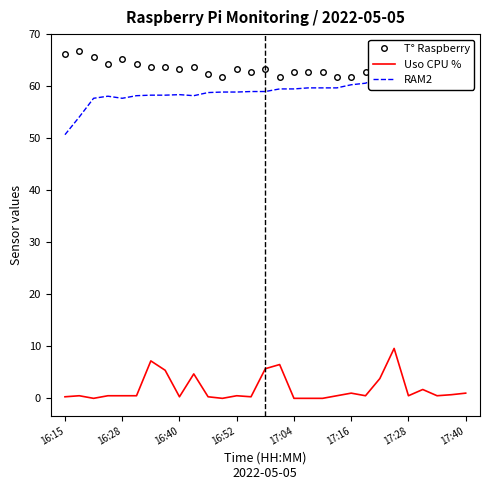

Which series has the largest total across all categories?

T° Raspberry